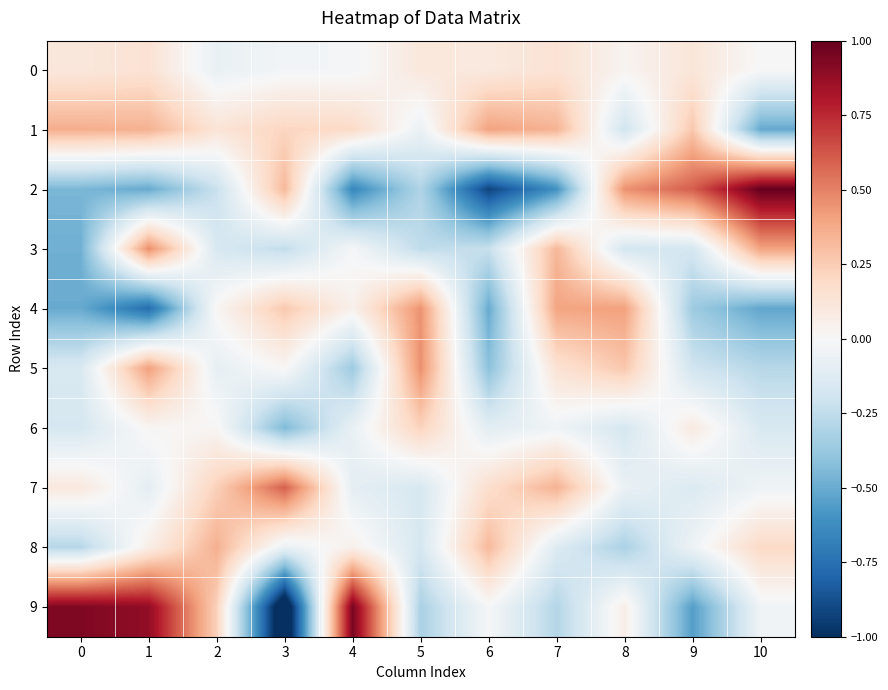

Rank the series at 6 from highest to lowest value.

1, 8, 7, 0, 9, 6, 3, 5, 4, 2